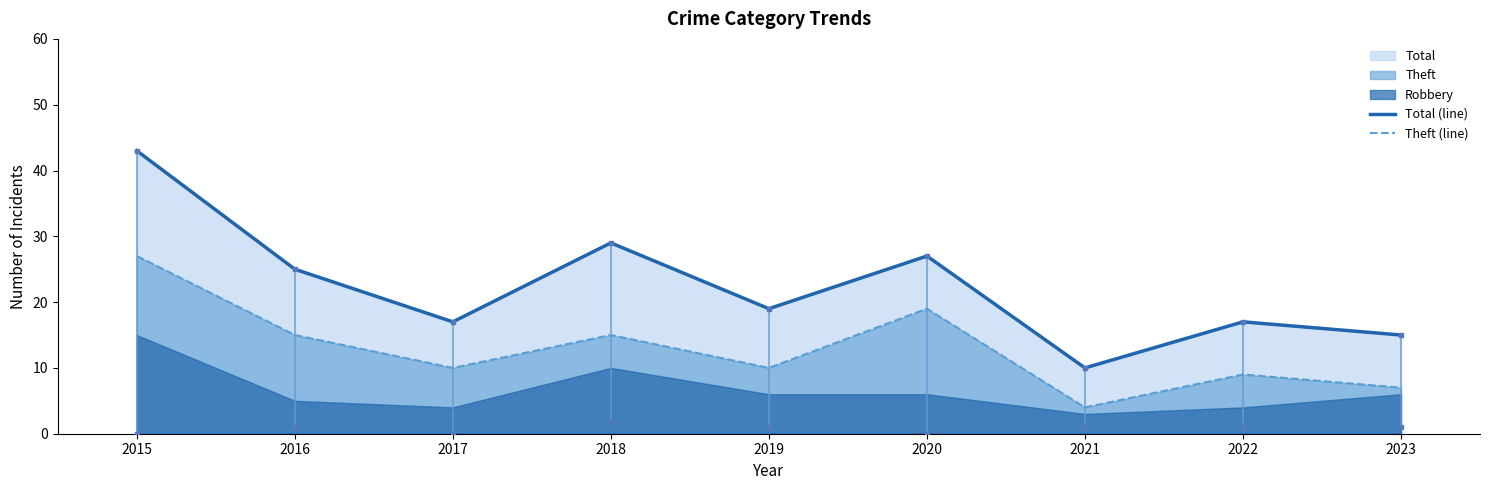

At which category does Theft (line) reach its first local peak?

2018